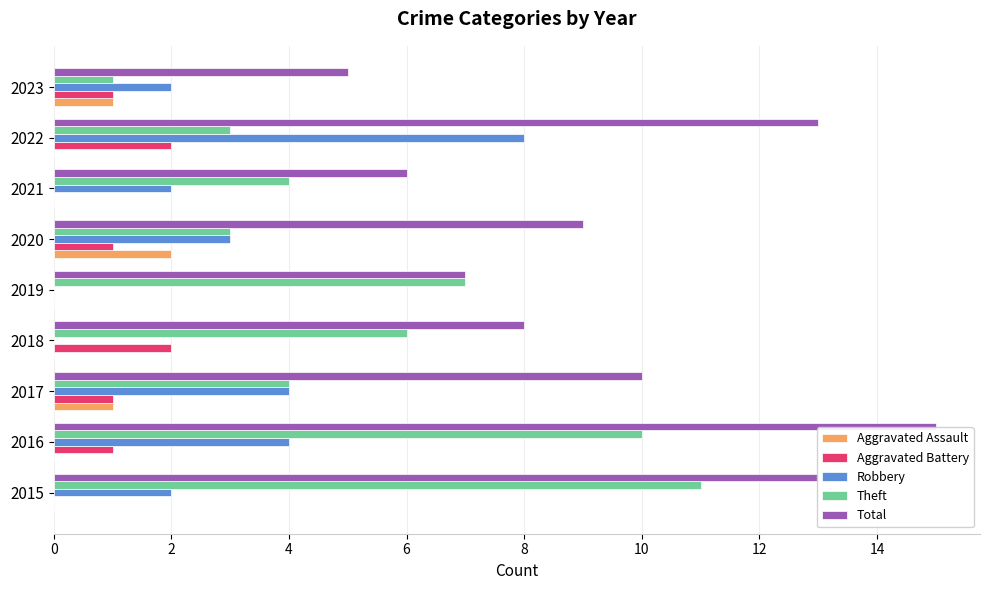

Which label corresponds to the largest value in the chart?

2016